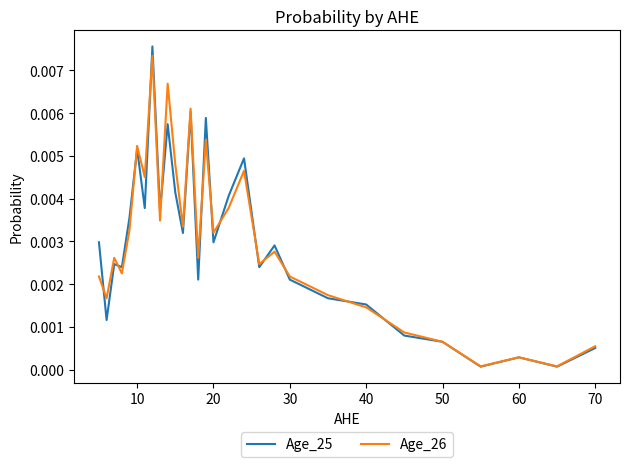

Which series has the largest range (max minus min)?

Age_25